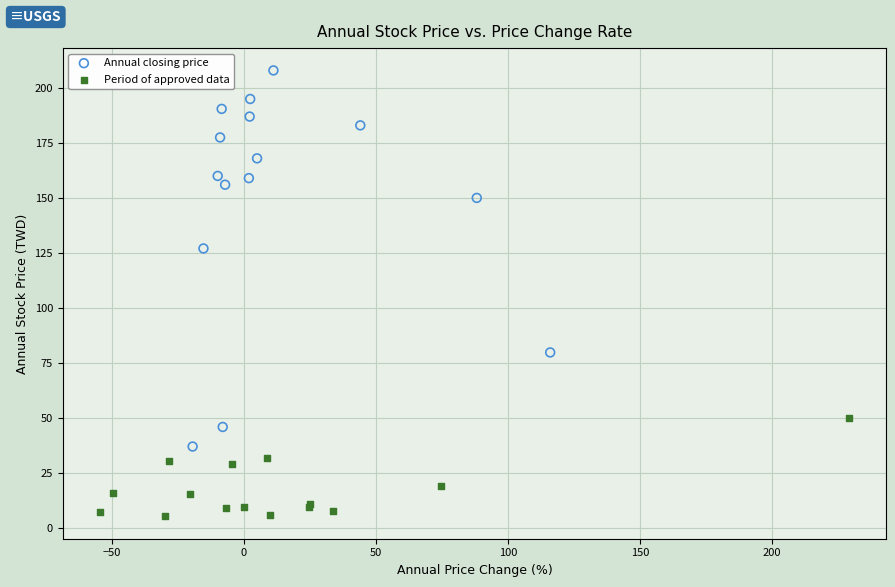

Which series contains the lowest Y value?

Period of approved data